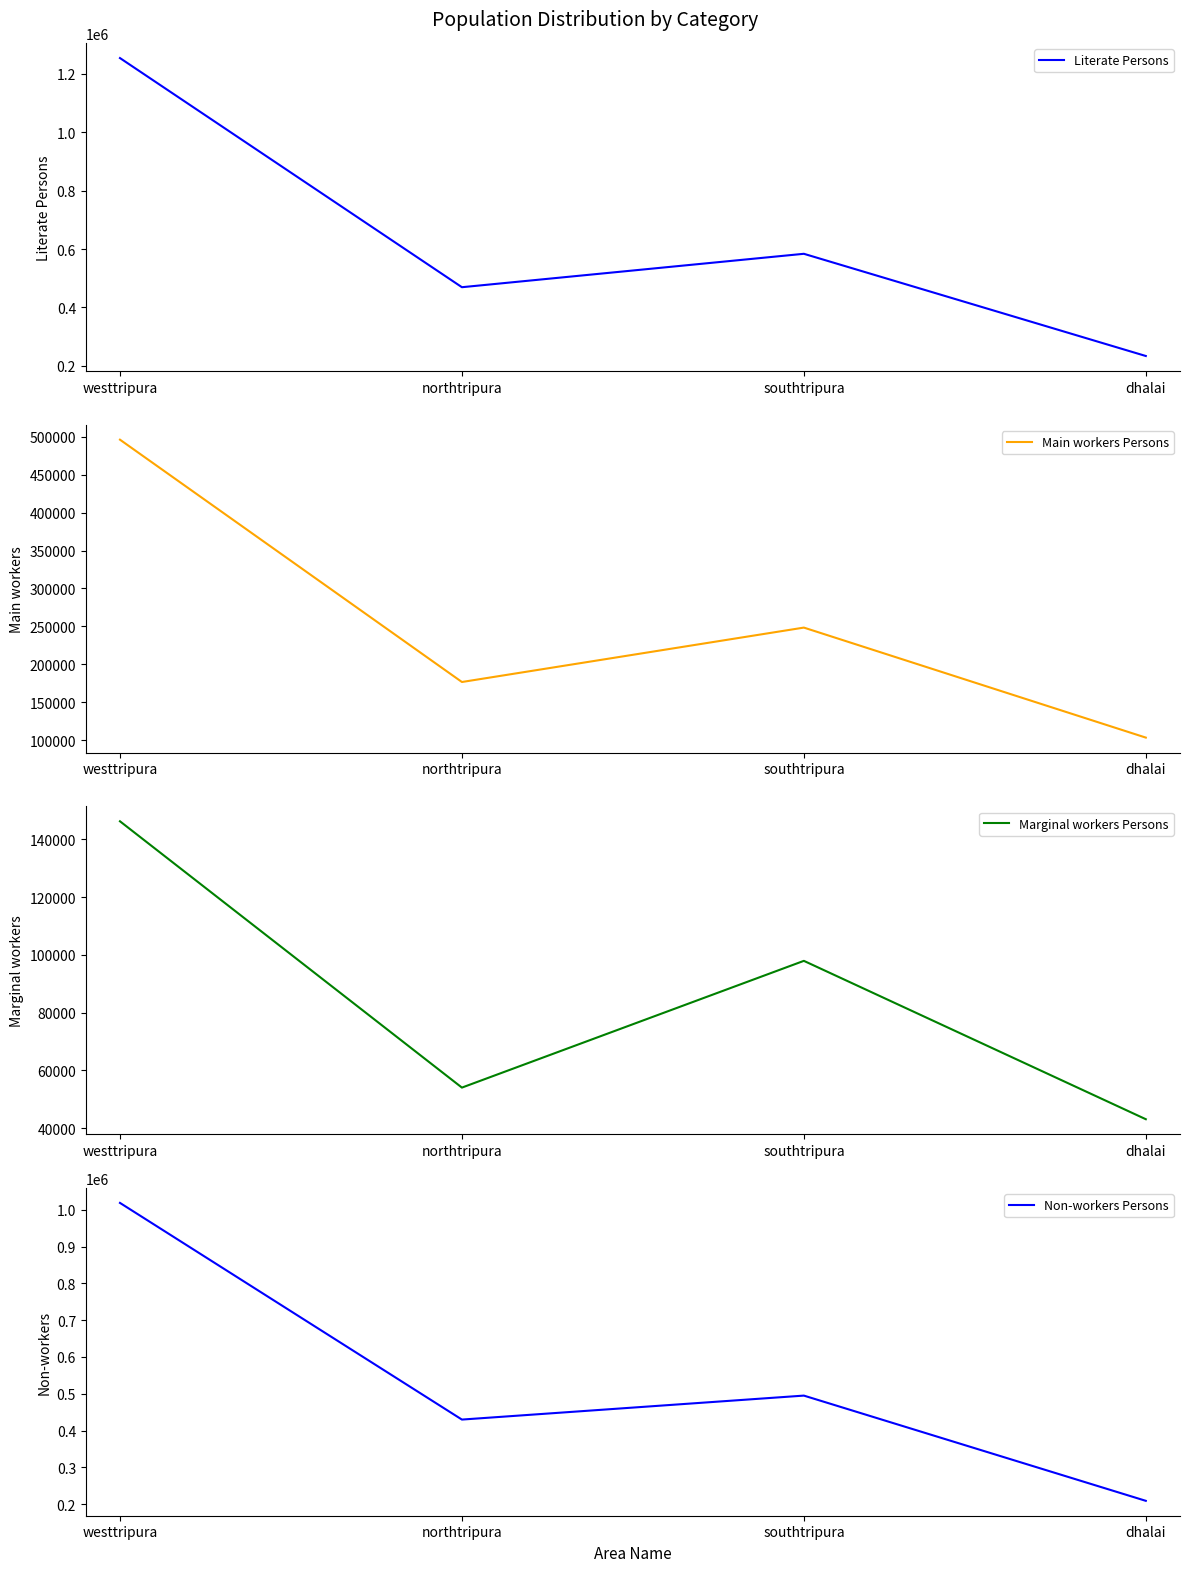

Does the chart have visible grid lines?

No